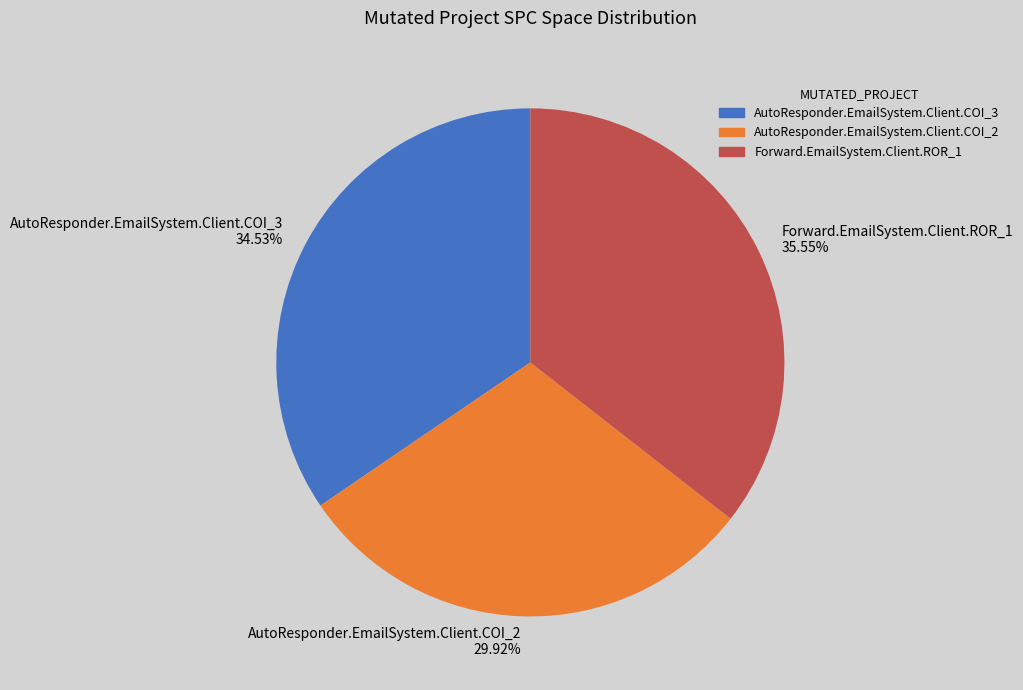

Rank the categories by value from highest to lowest.

Forward.EmailSystem.Client.ROR_1, AutoResponder.EmailSystem.Client.COI_3, AutoResponder.EmailSystem.Client.COI_2